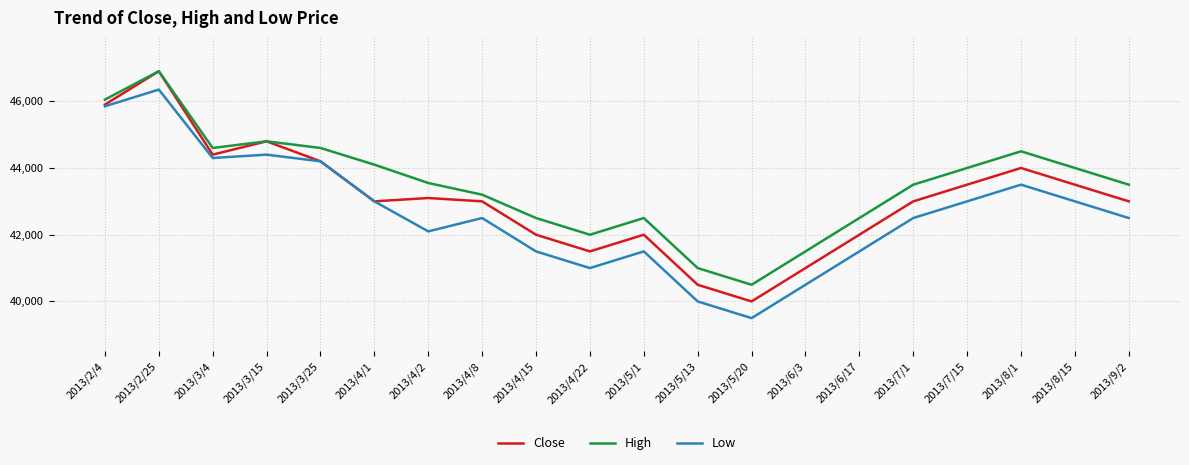

What is the difference between the maximum and minimum values in the Low series?

6850